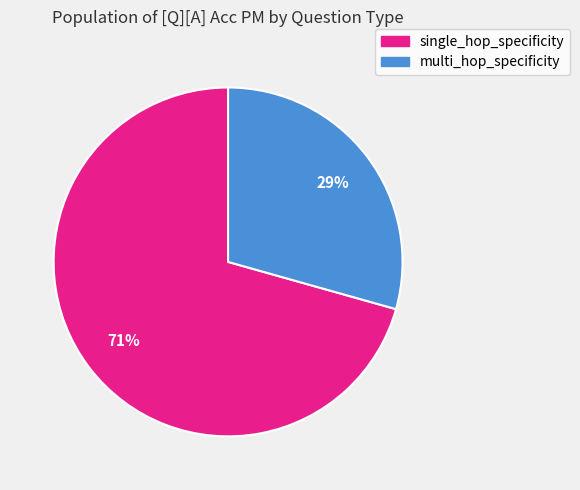

To the nearest percent, what is the average slice percentage?

50%